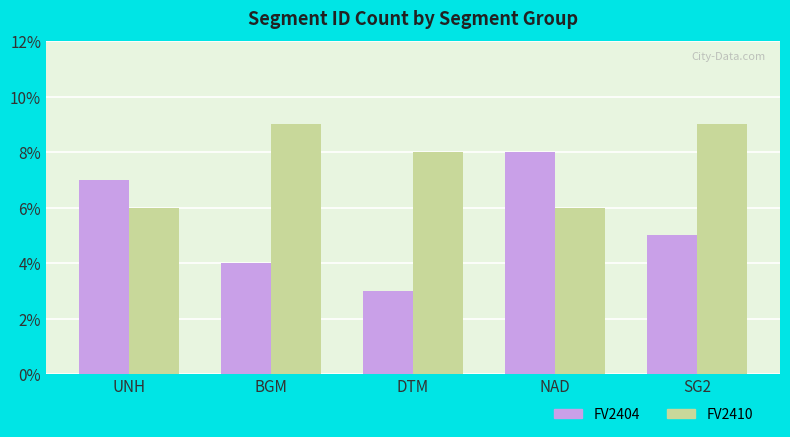

What is the minimum value shown in the chart?

3